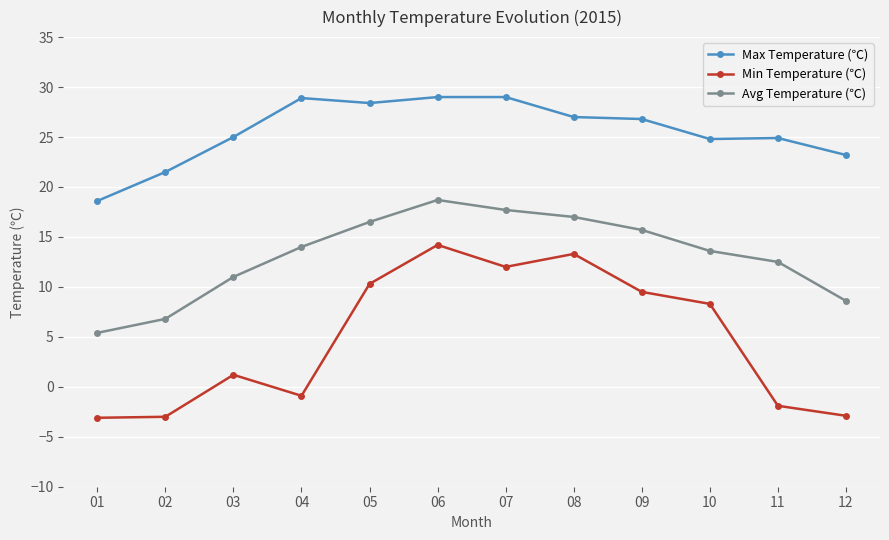

Rank the series by their maximum value, from lowest to highest.

Min Temperature (℃), Avg Temperature (℃), Max Temperature (℃)